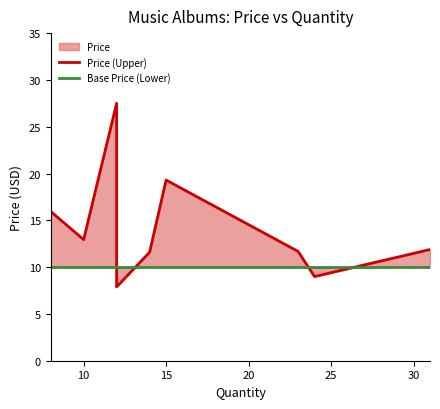

Is it true that Base Price (Lower) equals 7.0 at 5?

False